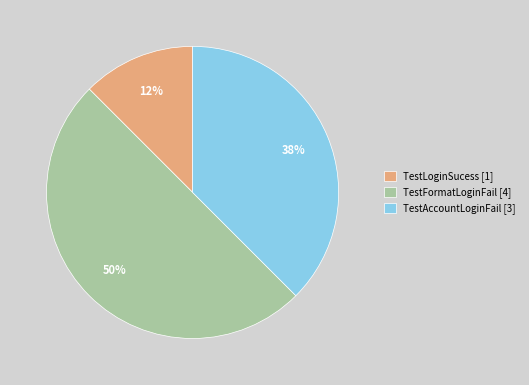

To the nearest percent, what percentage of the pie is TestFormatLoginFail?

50%